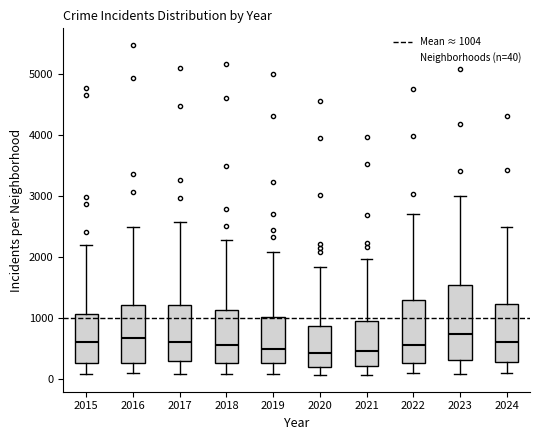

Where is the lower edge of the box at x = 2021 on the y-axis? The values are not printed on the chart, so give them approximately, as read against the axis.

200